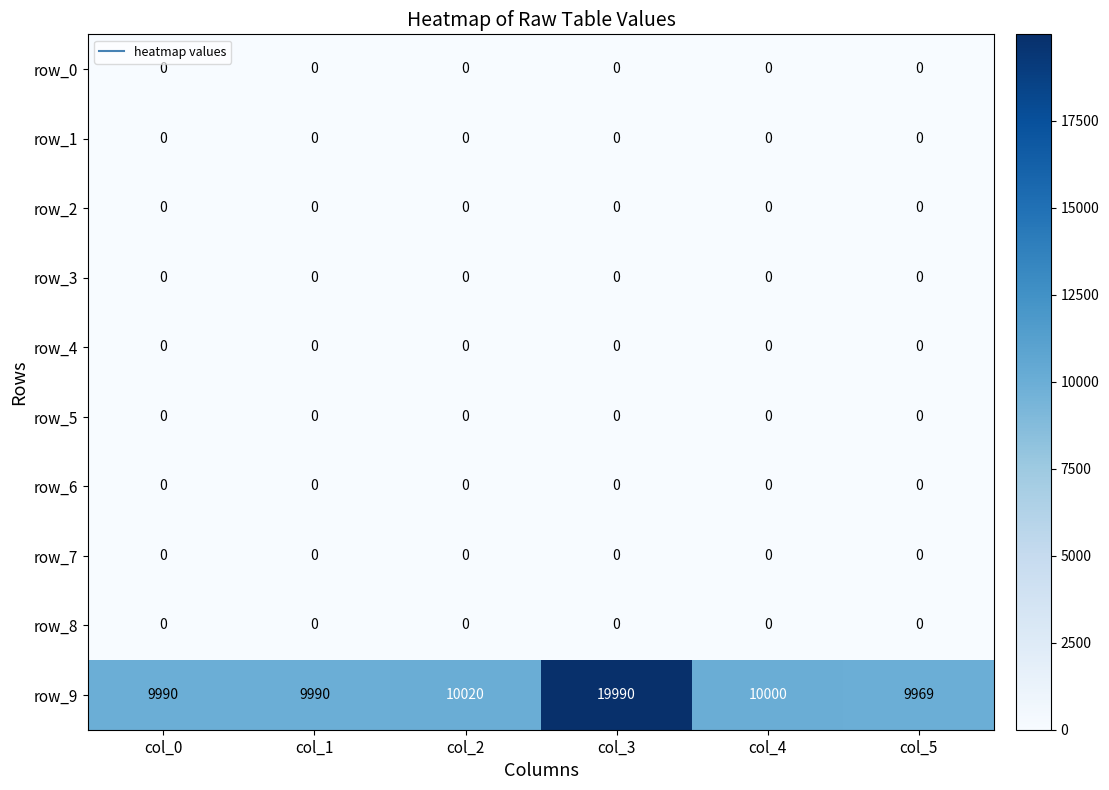

What is the difference between the highest and lowest values at col_2?

10020